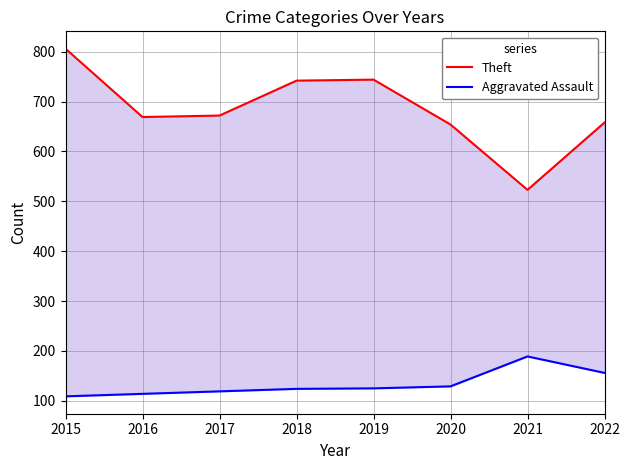

At which category does Aggravated Assault reach its first local peak?

2021